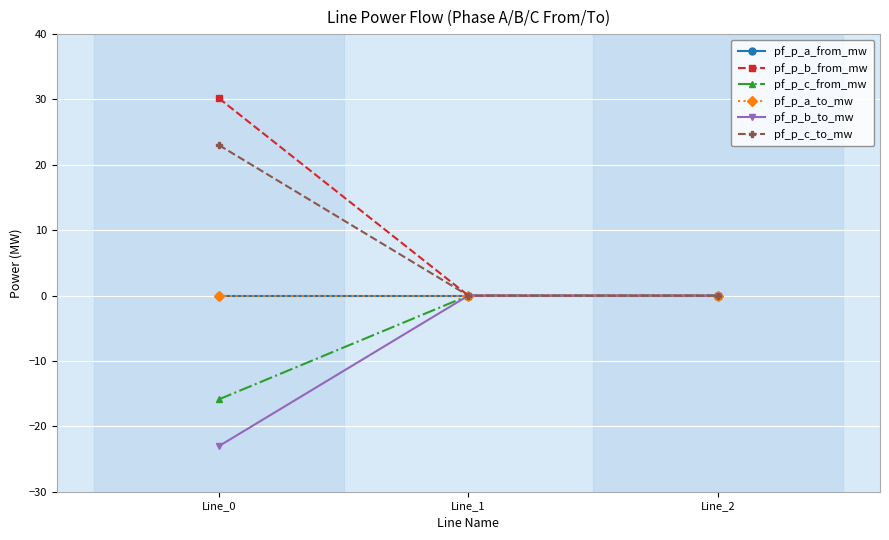

Which category has the highest value across all series?

Line_0